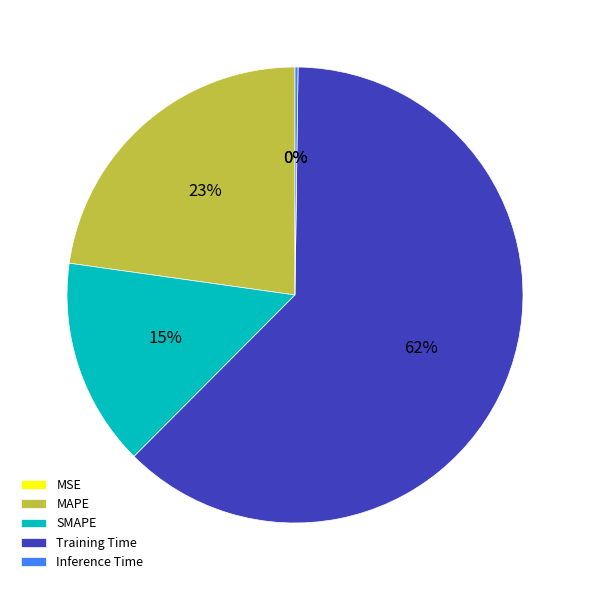

Combined, do SMAPE and Inference Time account for over 50%?

No